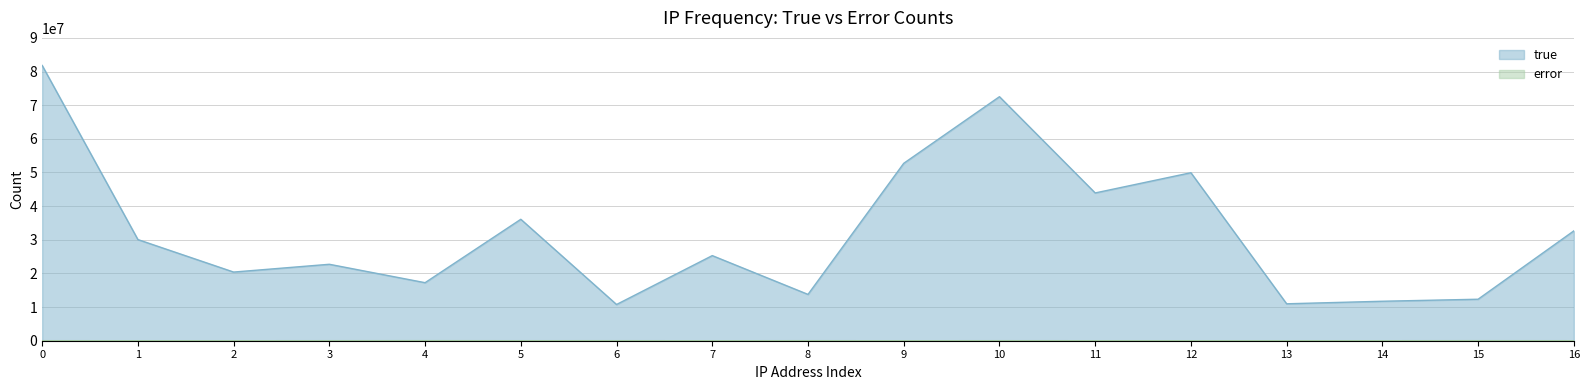

The value of true at 14 is 19710042. True or false?

False